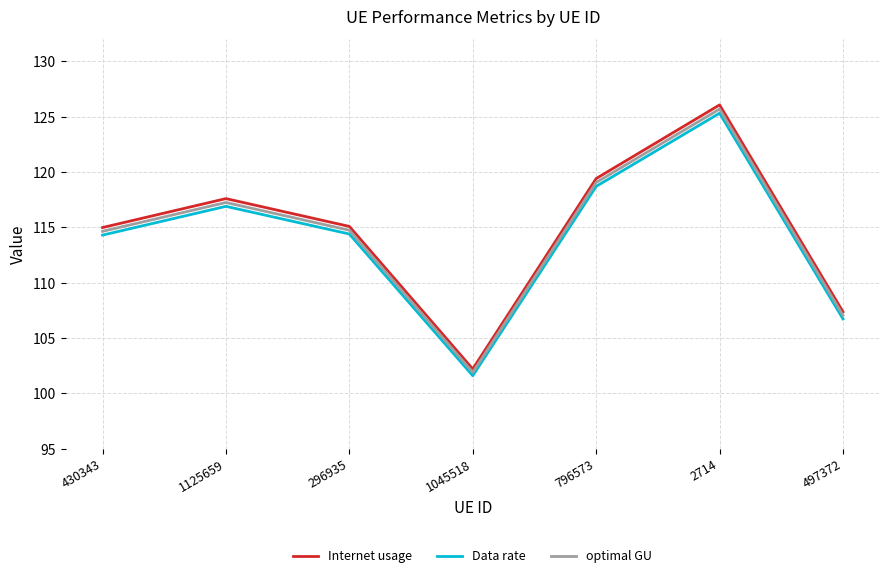

What is the spread (max minus min) of values at 497372?

0.6